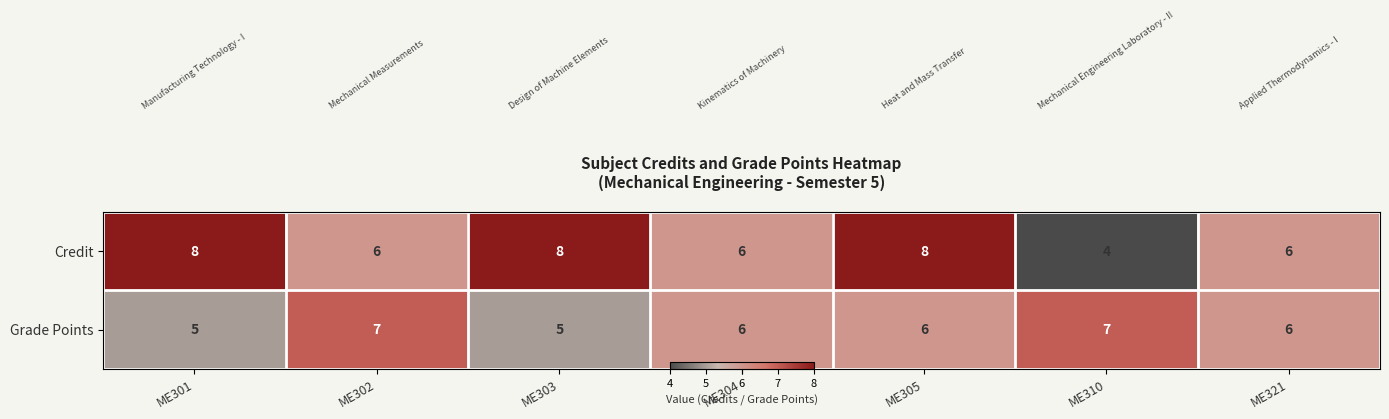

What is the total value across all series at ME303?

13